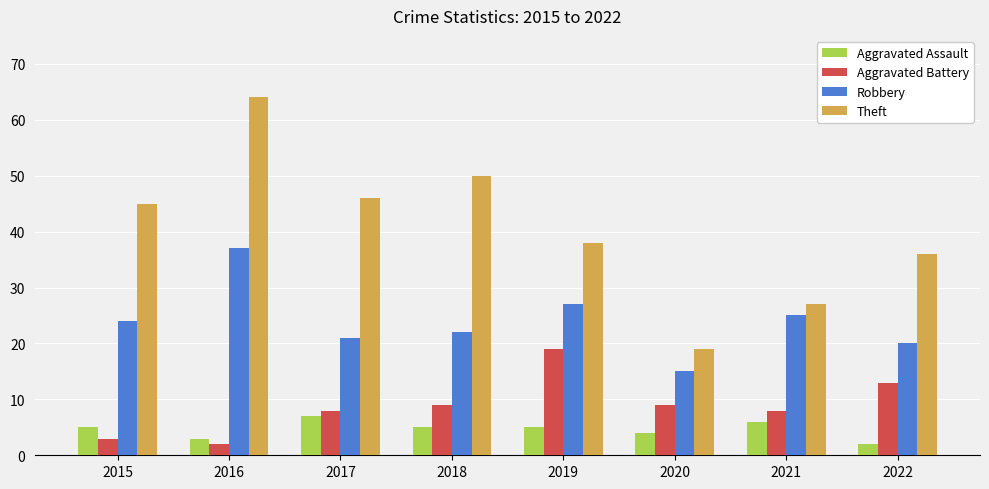

What is the minimum value for Robbery?

15